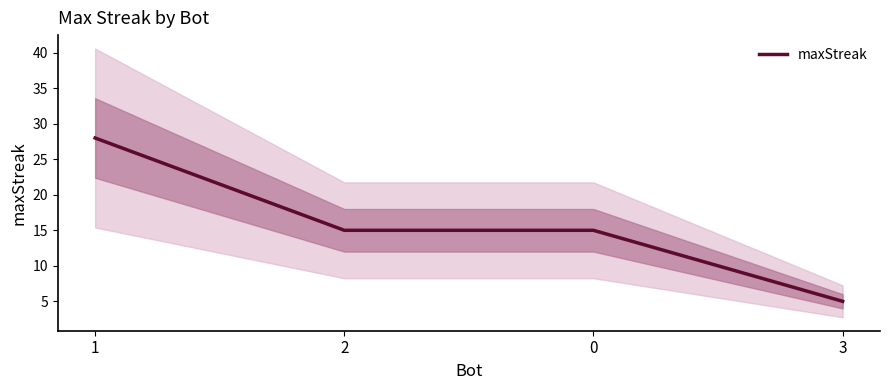

Count the number of categories in the chart.

4